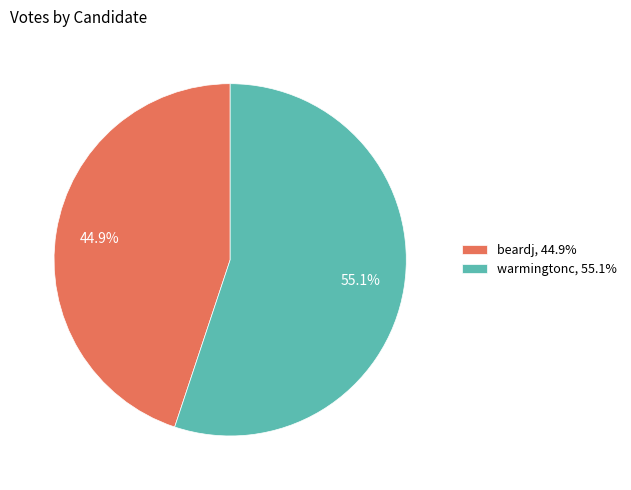

Rank the categories by value from lowest to highest.

beardj, warmingtonc